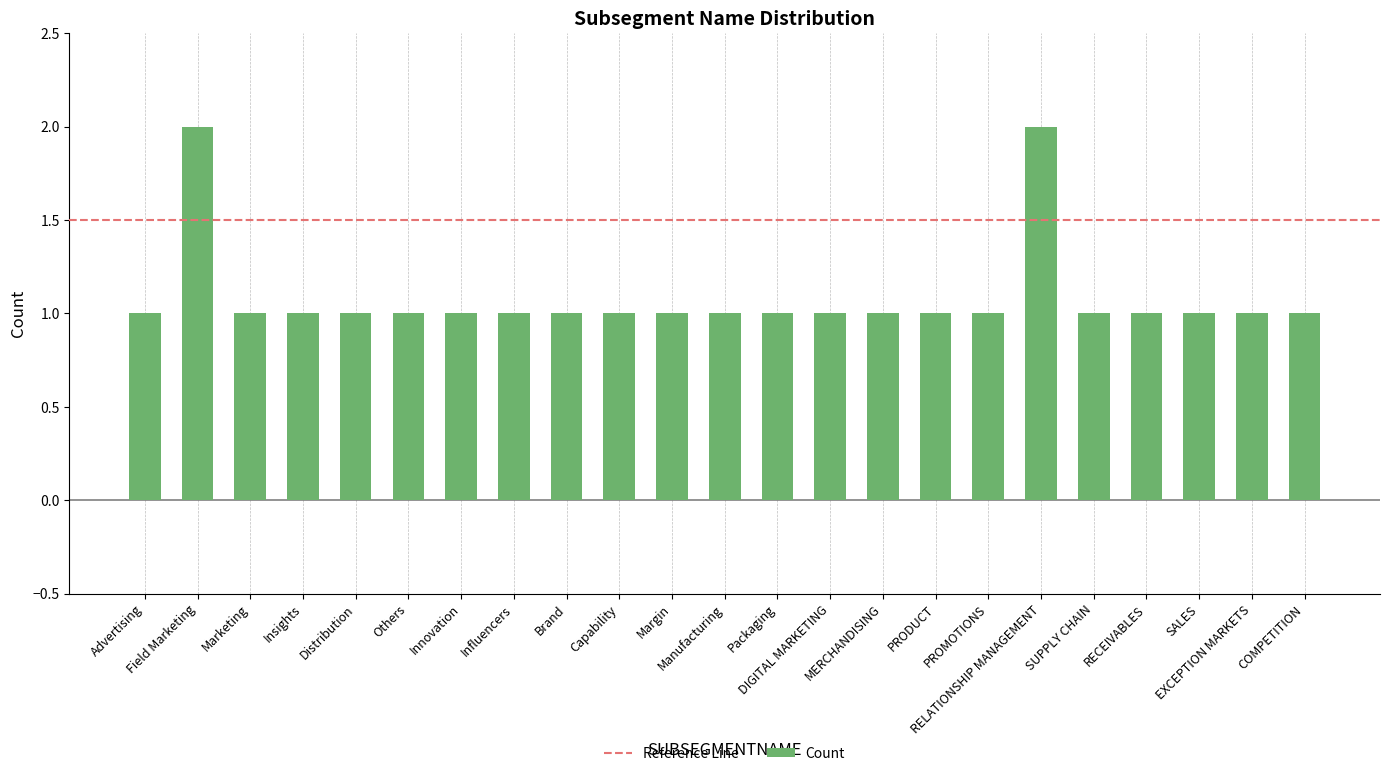

True or false: the data shows 1 at MERCHANDISING.

True